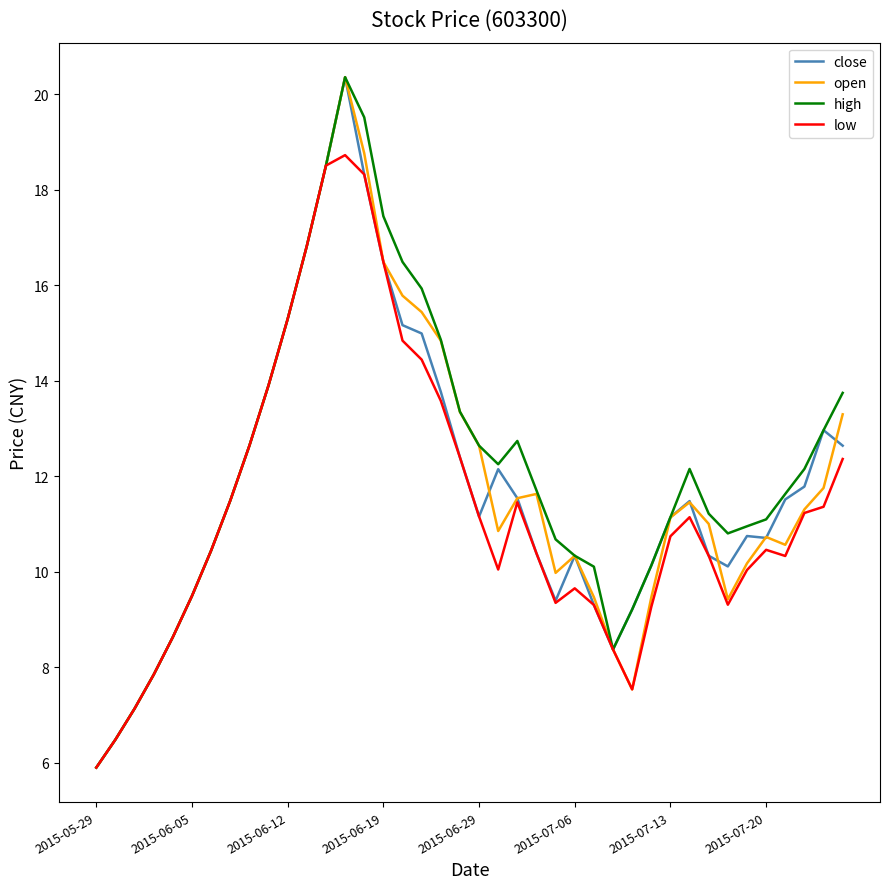

What is the greatest value displayed?

20.4